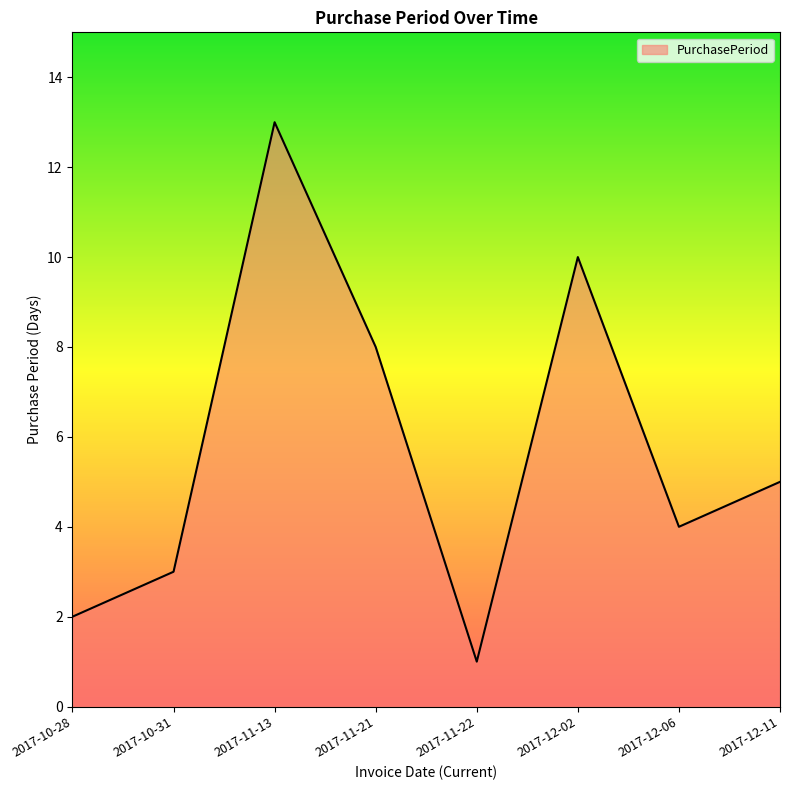

List the labels in order of value, largest first.

2017-11-13, 2017-12-02, 2017-11-21, 2017-12-11, 2017-12-06, 2017-10-31, 2017-10-28, 2017-11-22